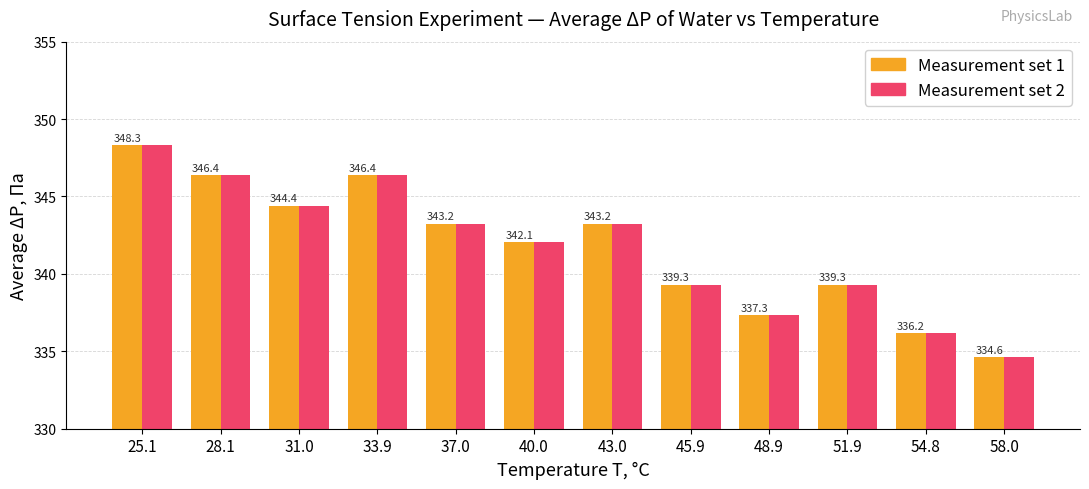

At which category is the sum across all series the highest?

25.1